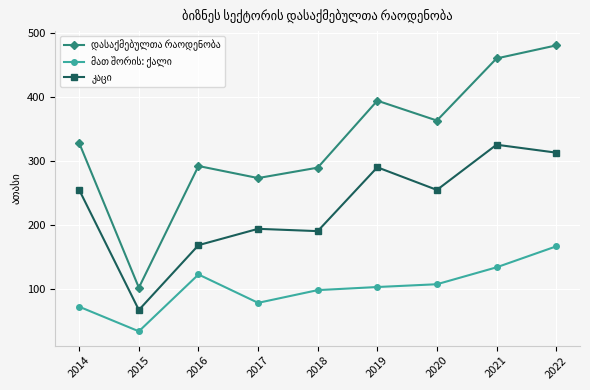

What is the spread (max minus min) of values at 2020?

255.3